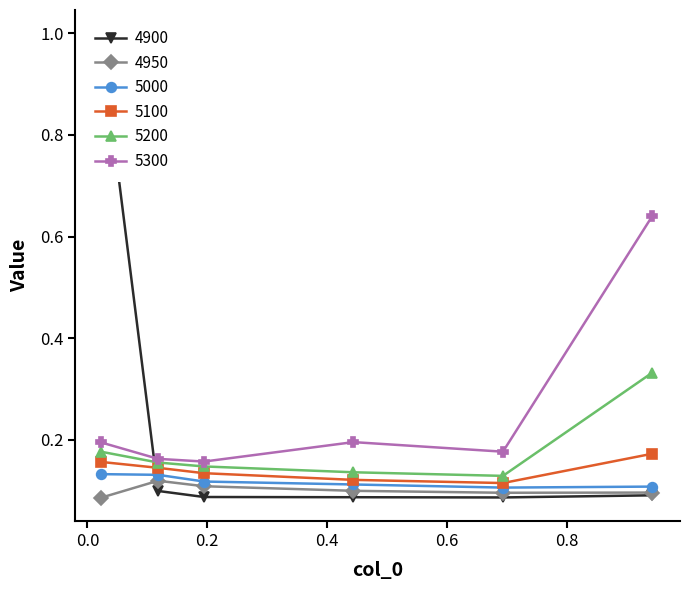

Count the number of categories in the chart.

6